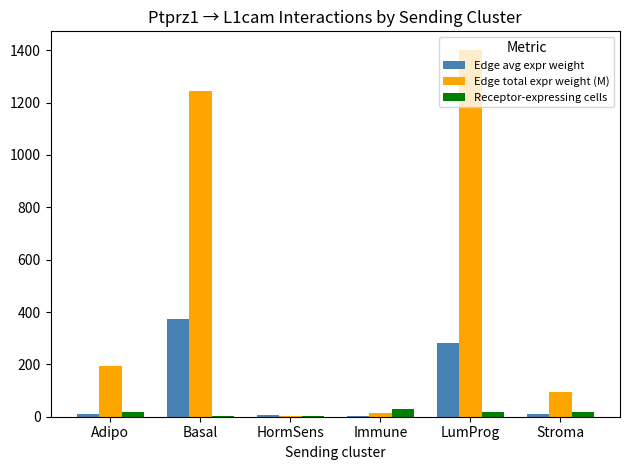

What are all the series names shown in the legend?

Edge avg expr weight, Edge total expr weight (M), Receptor-expressing cells